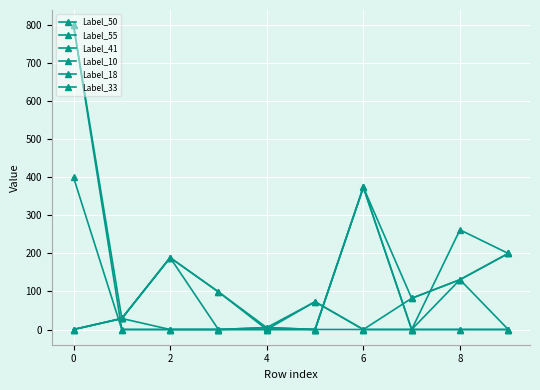

Count the number of categories in the chart.

10